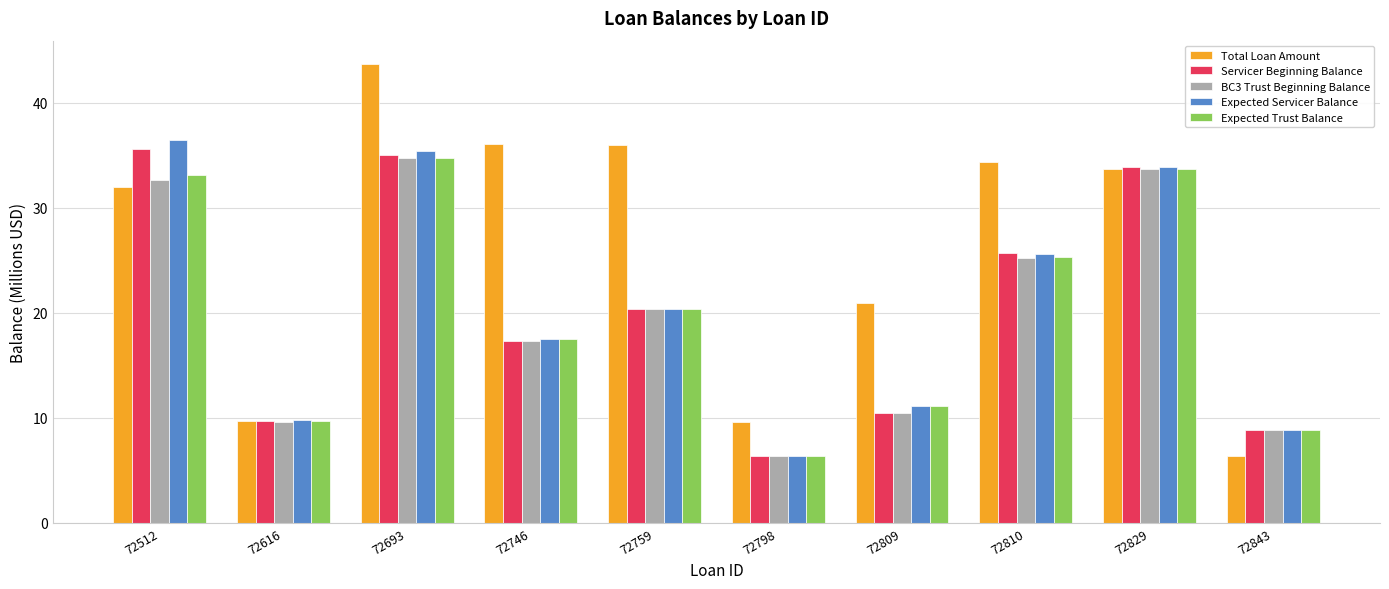

What is the difference between the highest and lowest values at 72693?

9.0